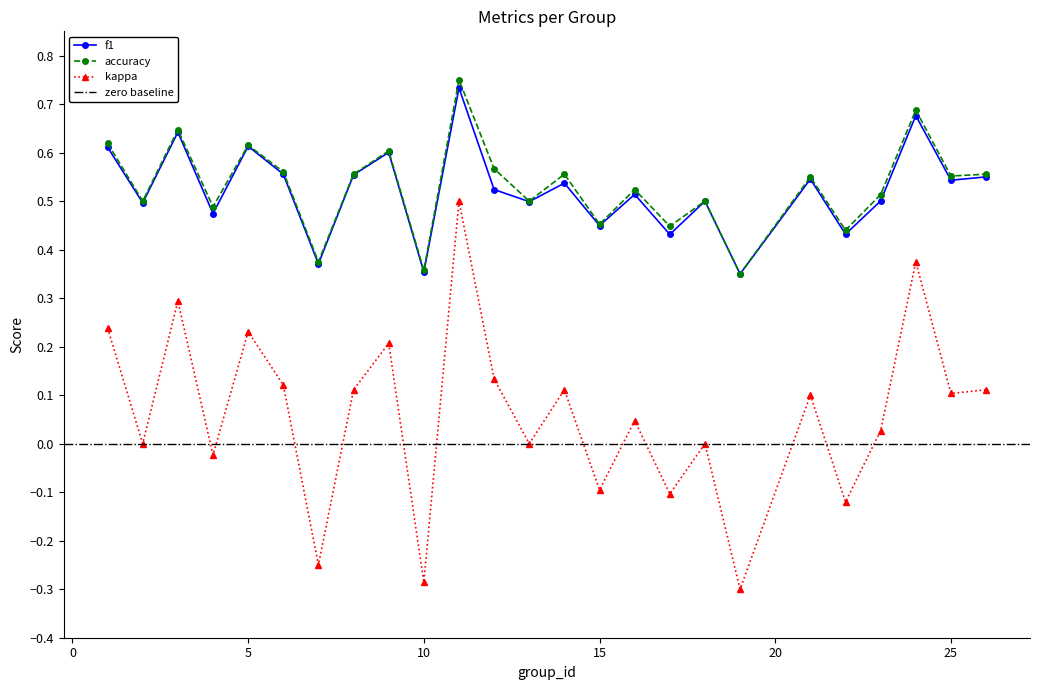

Where is the first local maximum for kappa?

3